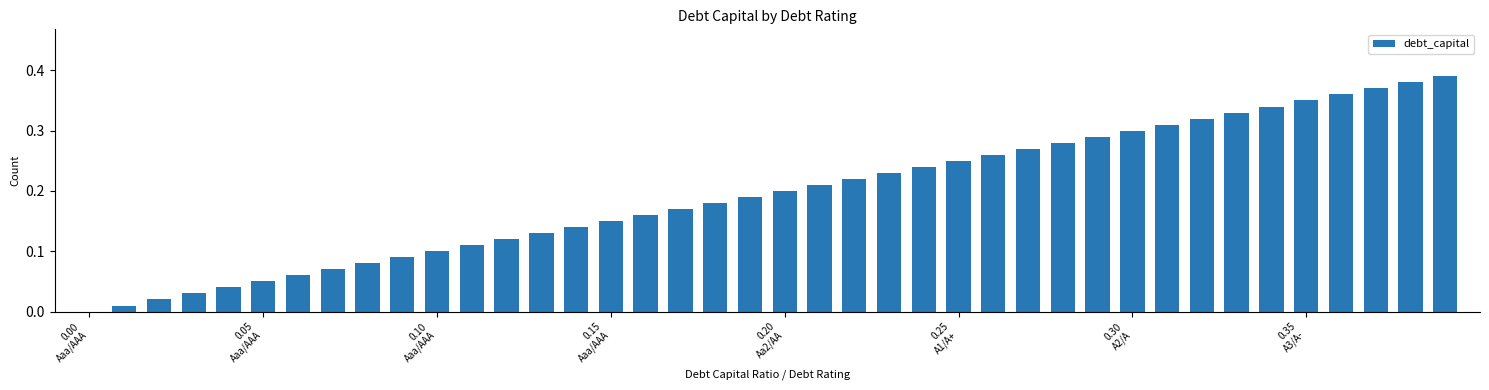

How many categories are shown in the chart?

40